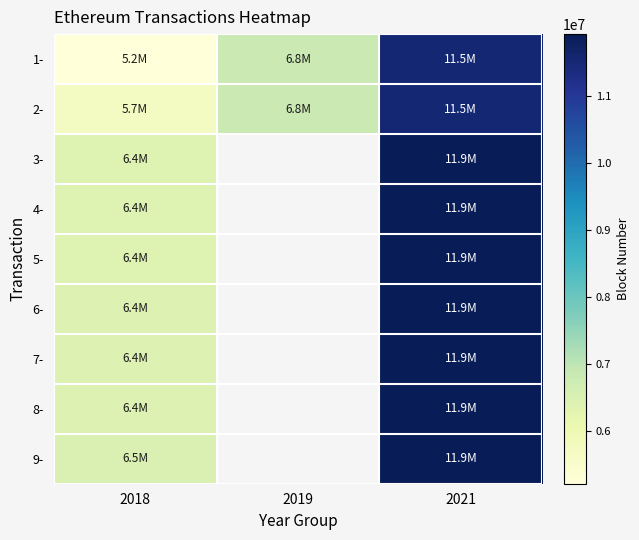

List the labels in order of 2- value, largest first.

2021, 2019, 2018